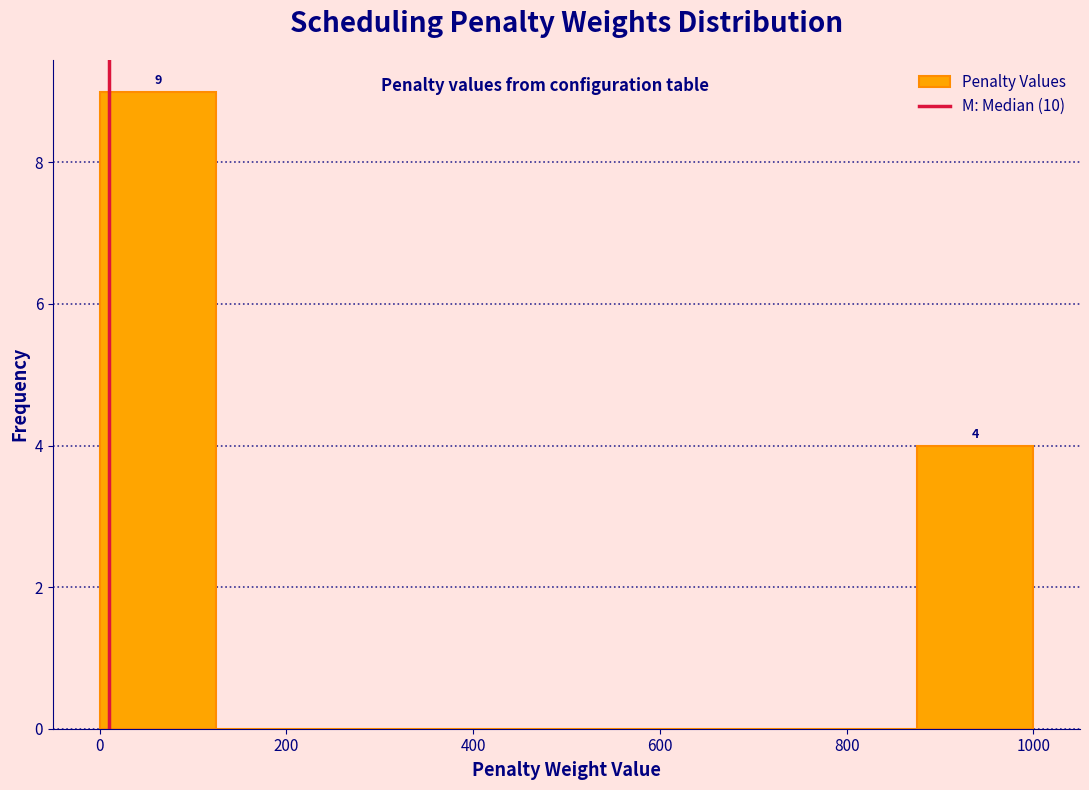

Over which range of the x-axis is the bar tallest?

0 to 125